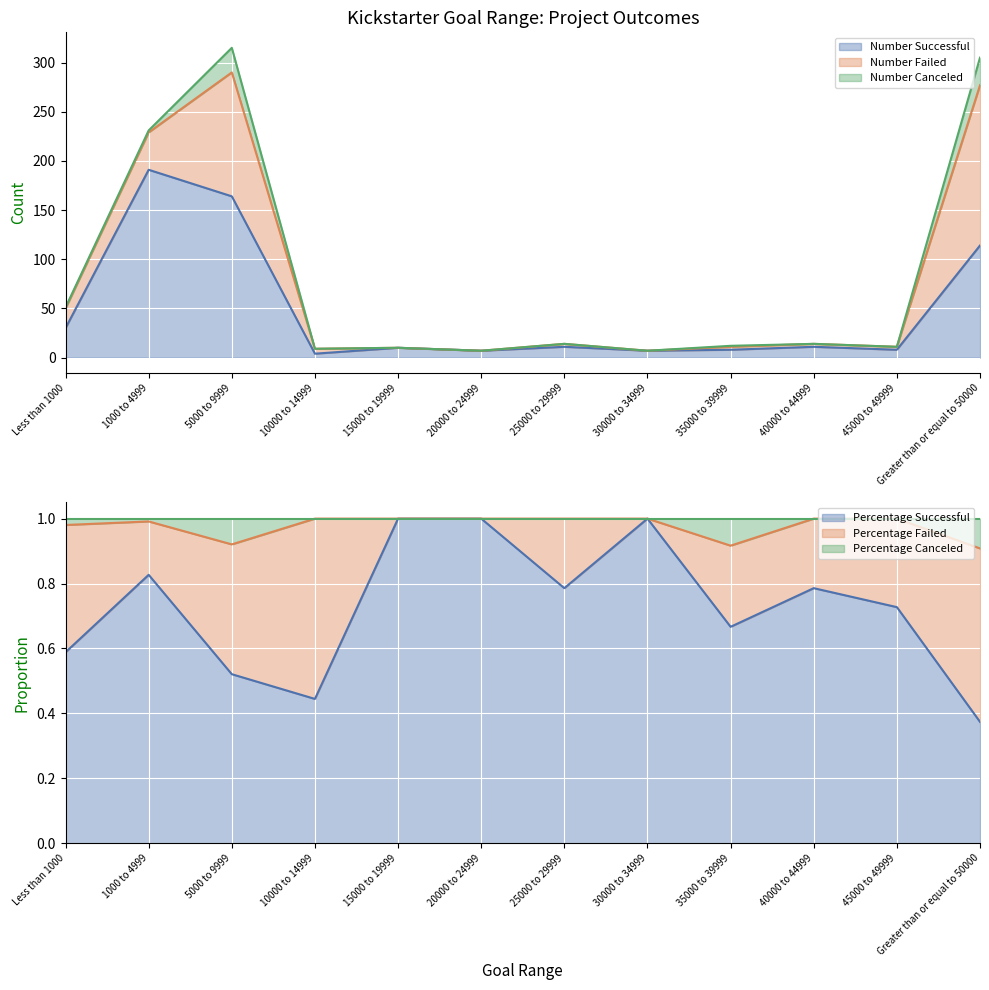

At which category does Number Successful reach its first local valley?

10000 to 14999